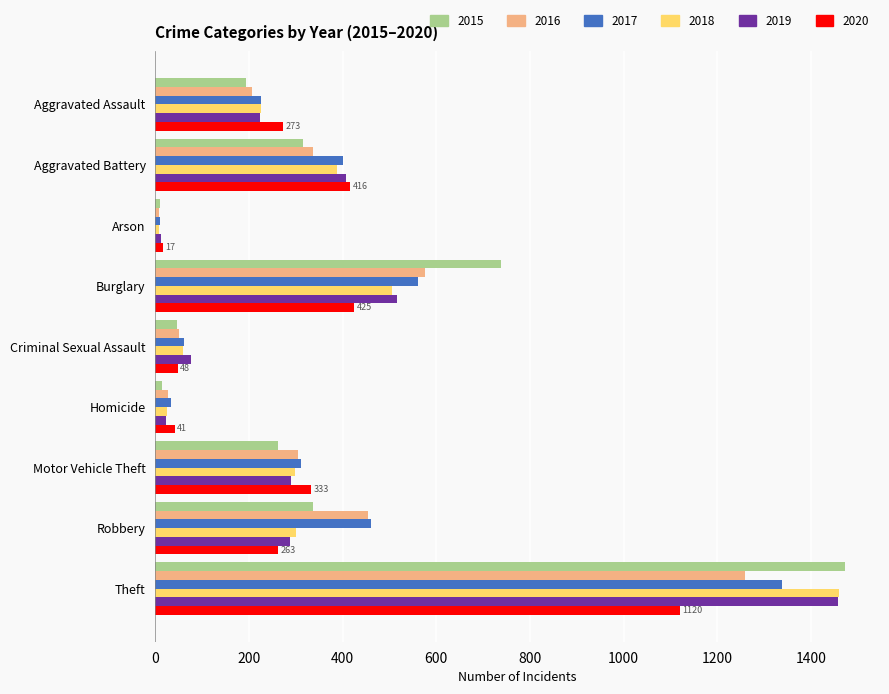

What is the spread (max minus min) of values at Motor Vehicle Theft?

70